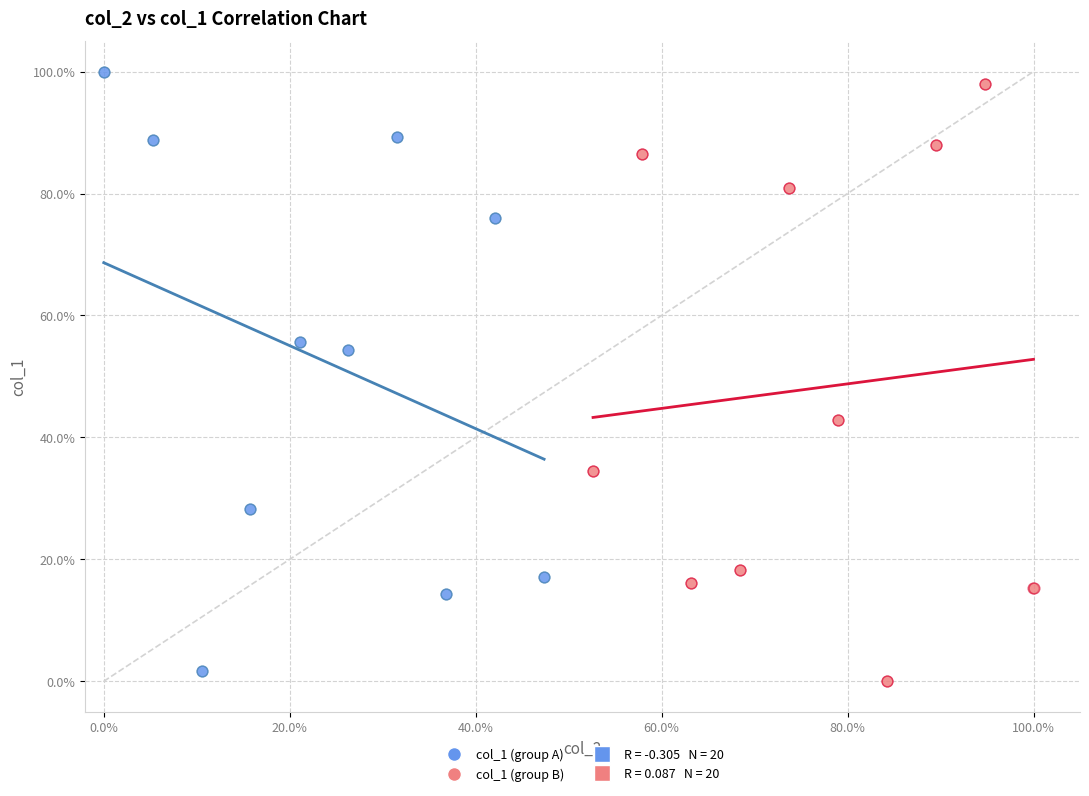

Which series reaches the maximum Y coordinate?

col_1 (group A)